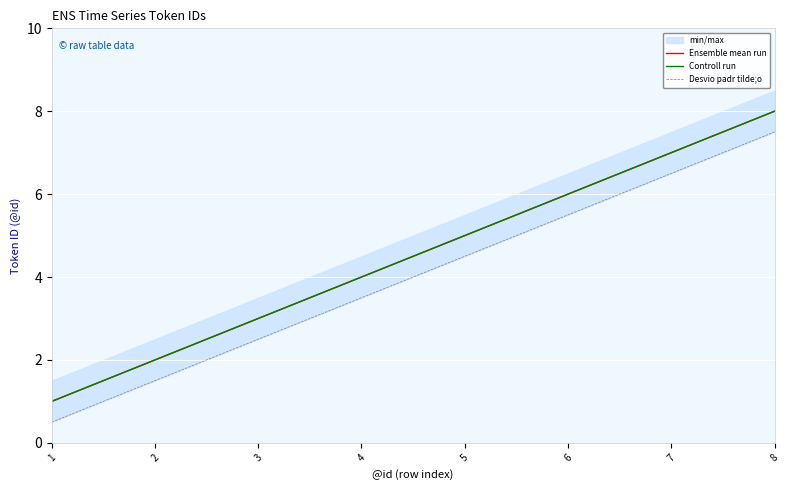

True or false: Controll run and Ensemble mean run cross at least once.

False